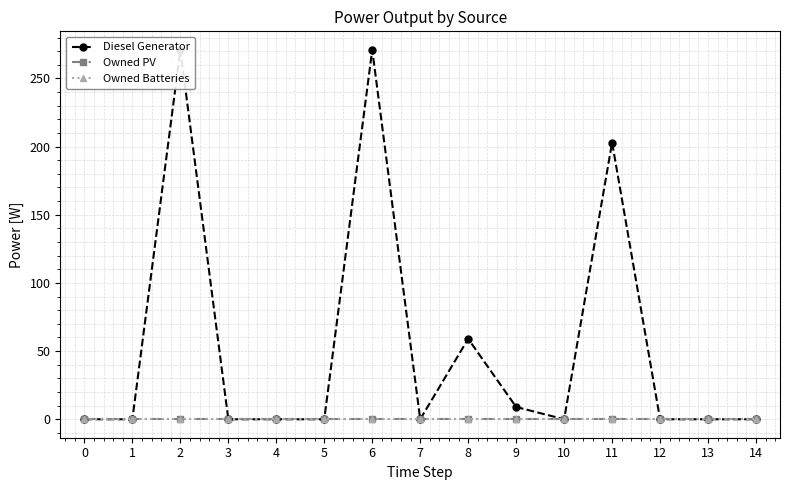

At 14, list the series in order from largest to smallest.

Diesel Generator, Owned PV, Owned Batteries